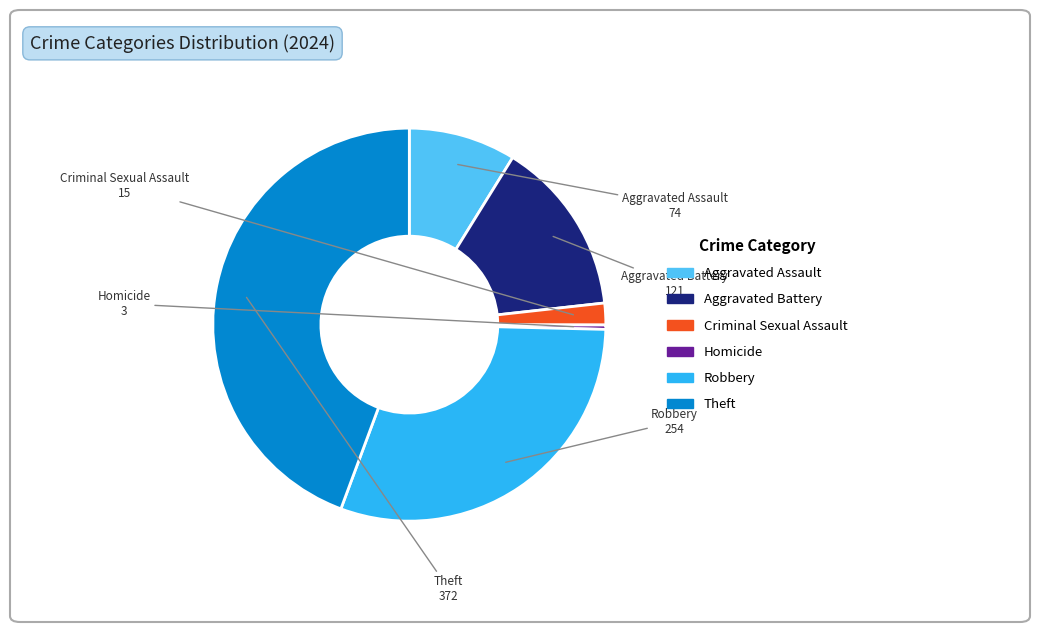

True or false: Criminal Sexual Assault accounts for 2% of the total.

True